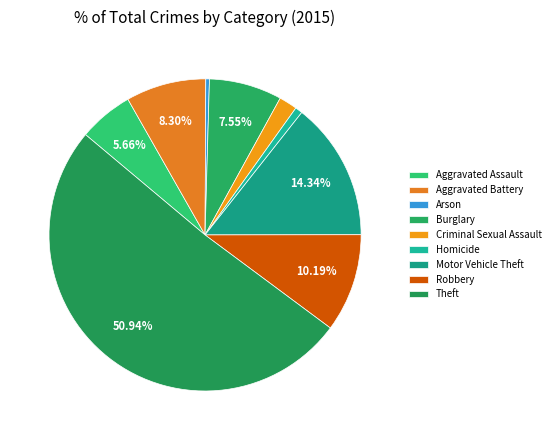

How many slices are in this pie chart?

9